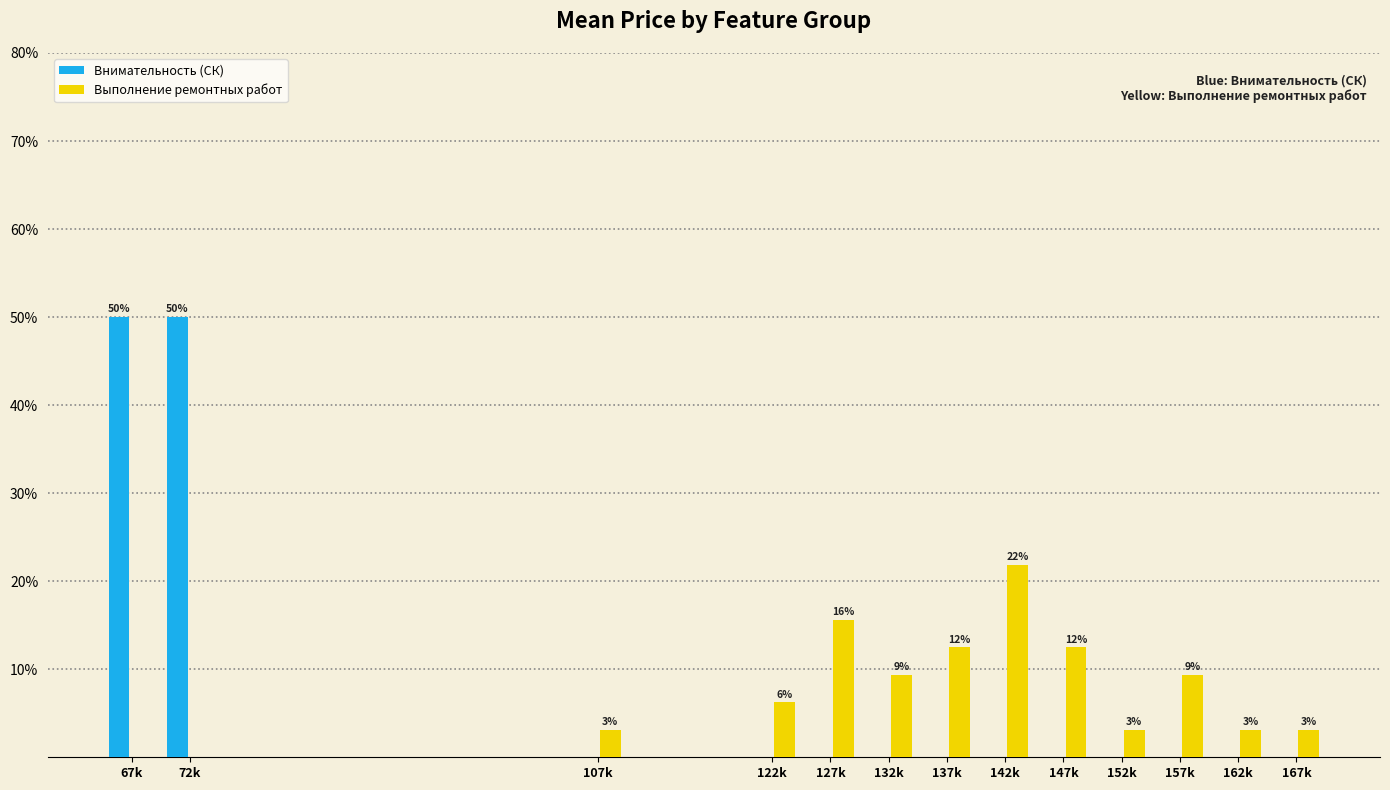

True or false: Внимательность (СК) has a value of 28.4 at 122k.

False